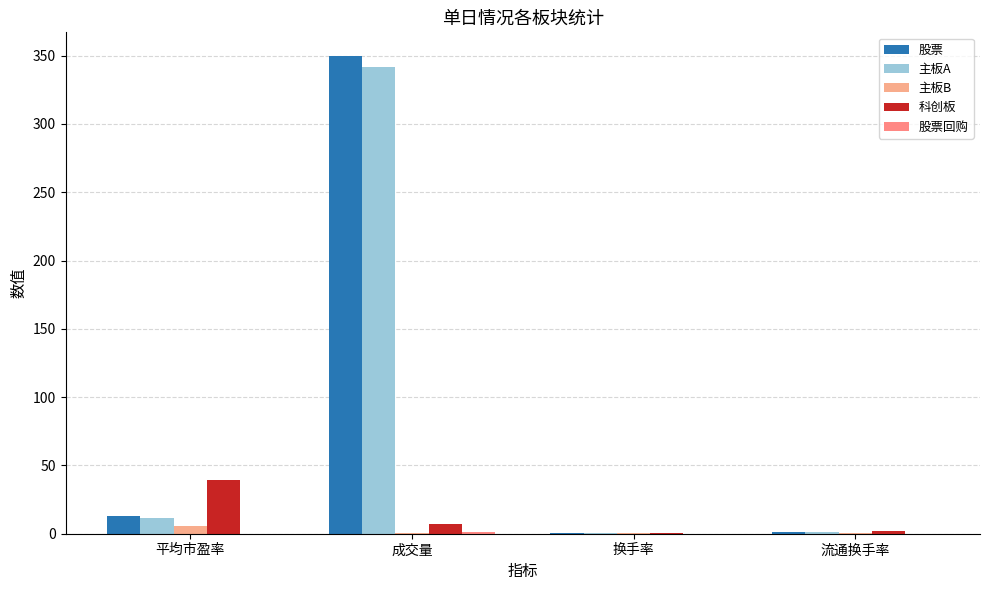

What is the label of the 2nd bar from the left?

成交量